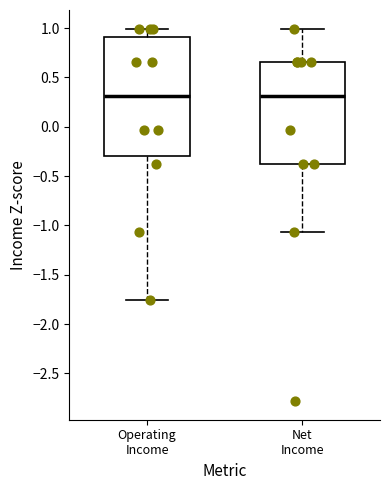

Comparing the boxes themselves (not the whiskers), which one is the tallest?

Operating Income